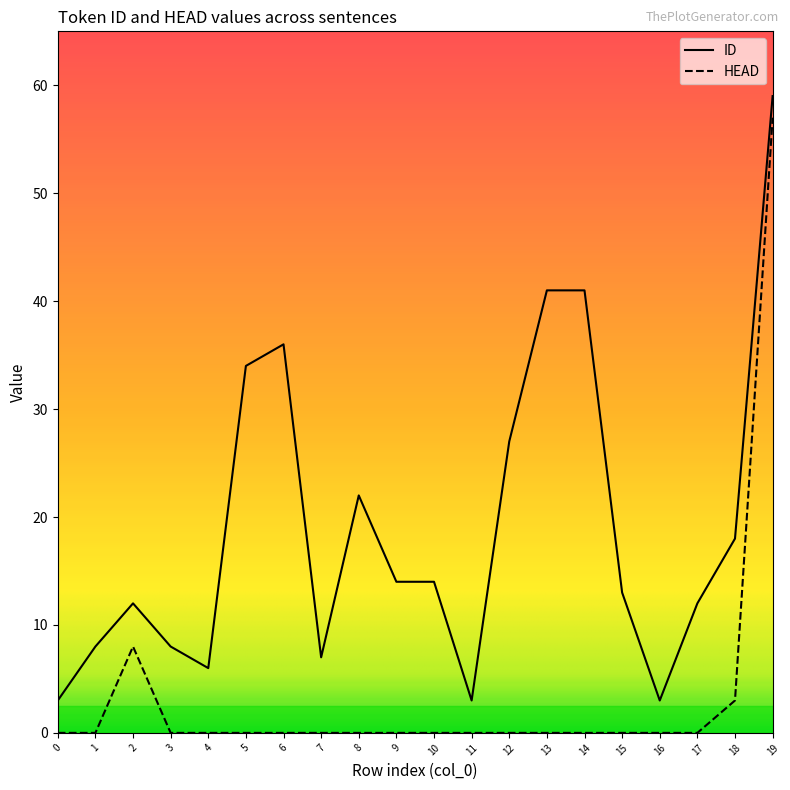

True or false: HEAD and ID cross at least once.

False